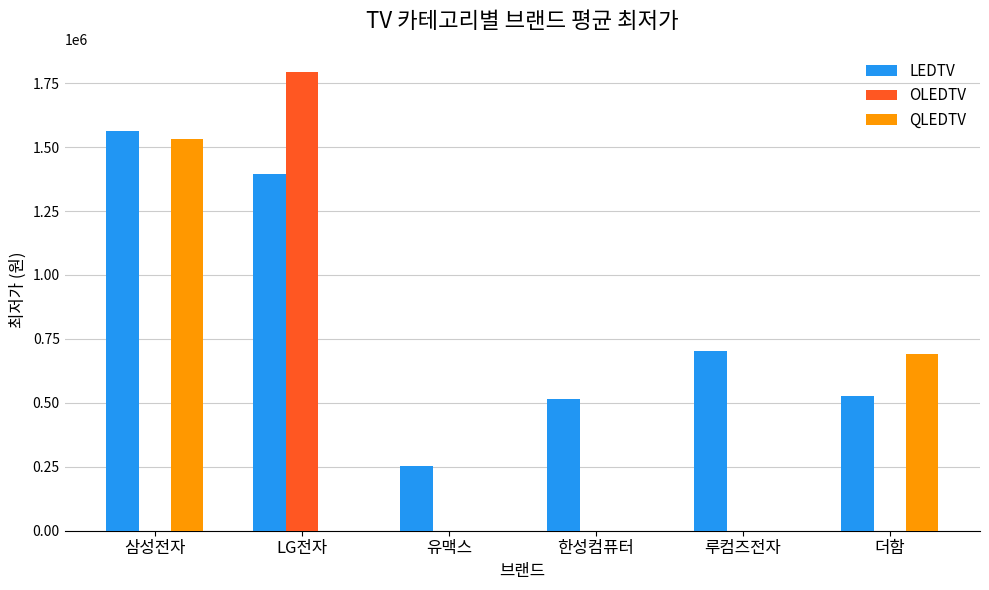

Reading left to right, what are all the values shown in this chart?

LEDTV: 삼성전자=1564305	LG전자=1394700	유맥스=254500	한성컴퓨터=514000	루컴즈전자=702750	더함=527440
OLEDTV: 삼성전자=0	LG전자=1794535	유맥스=0	한성컴퓨터=0	루컴즈전자=0	더함=0
QLEDTV: 삼성전자=1529995	LG전자=0	유맥스=0	한성컴퓨터=0	루컴즈전자=0	더함=692011